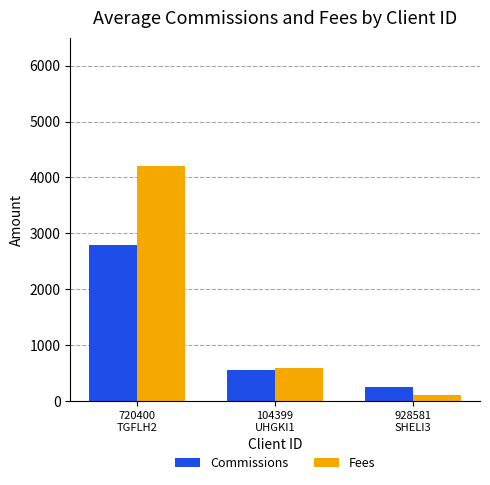

Between 720400
TGFLH2 and 928581
SHELI3, which series saw the biggest shift?

Fees